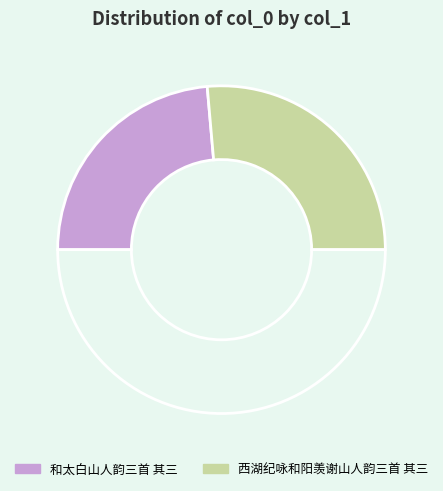

Rank the categories by value from lowest to highest.

和太白山人韵三首 其三, 西湖纪咏和阳羡谢山人韵三首 其三